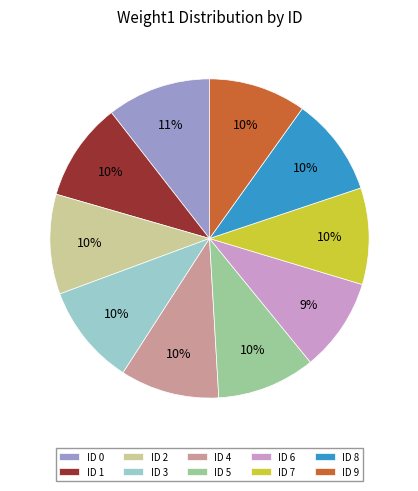

To the nearest percent, what is the average slice percentage?

10%